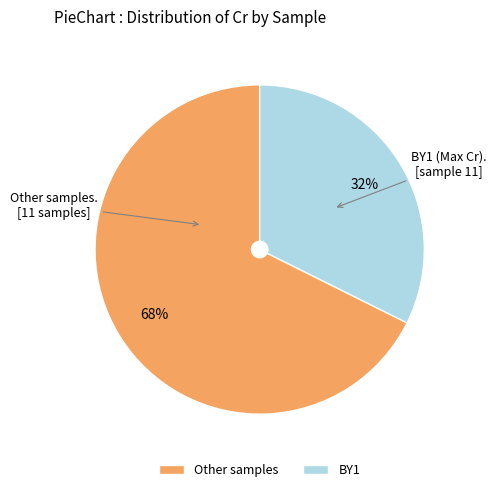

Which category has the smallest portion of the pie?

BY1